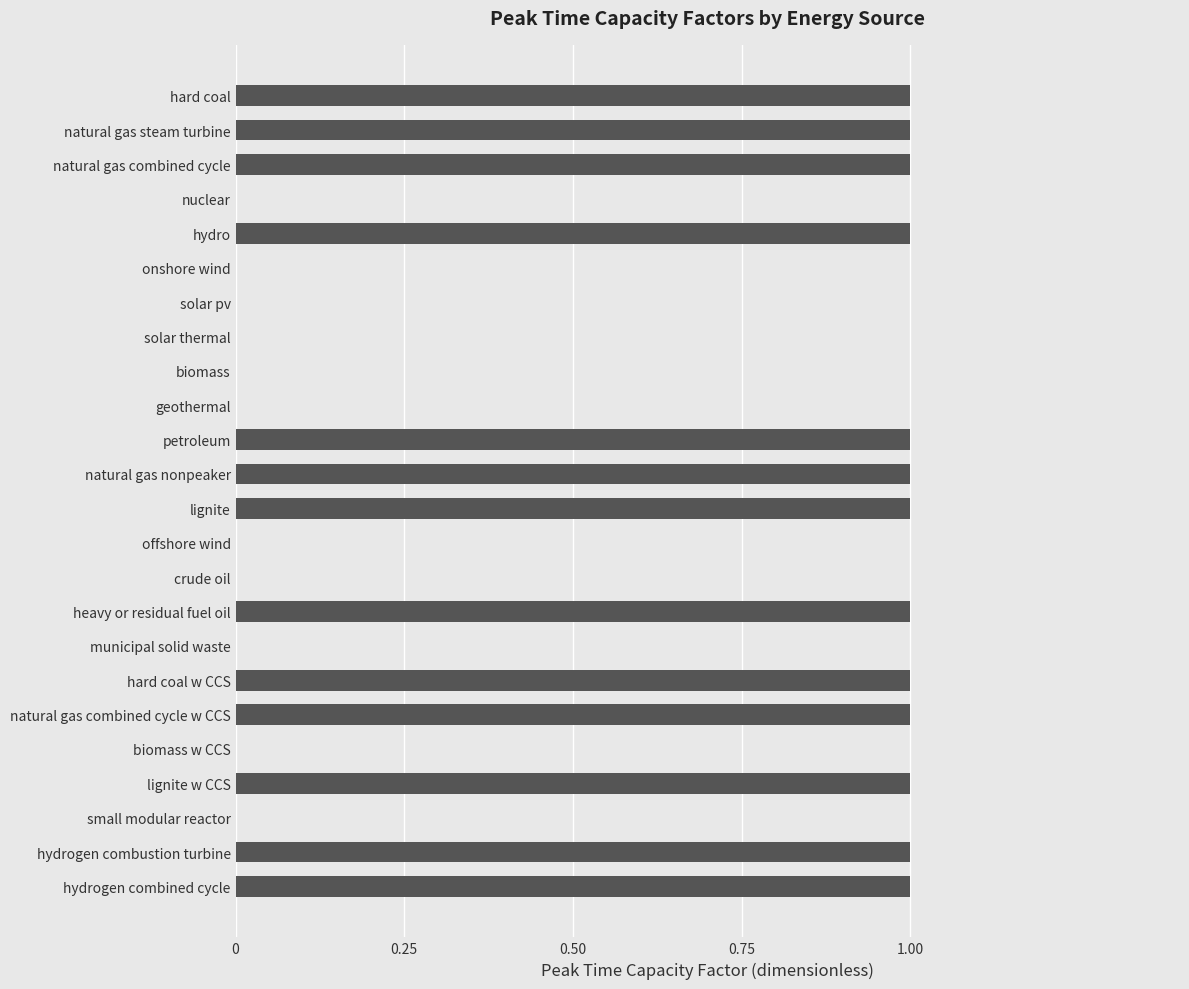

How many values are between 0 and 1?

24